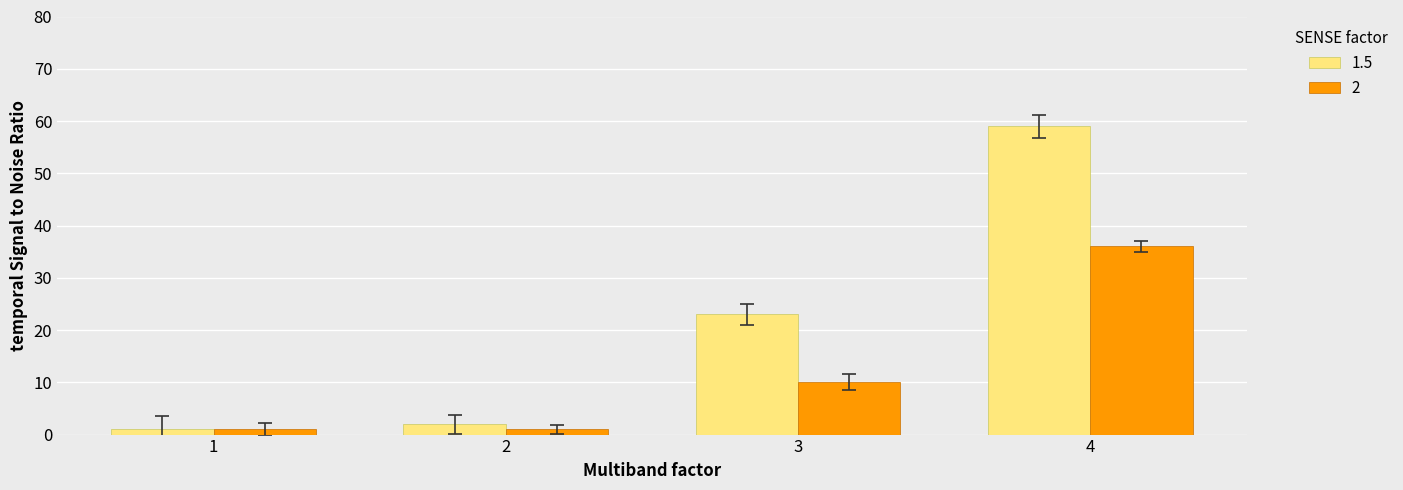

Is it true that 1.5 equals 23 at 3?

True